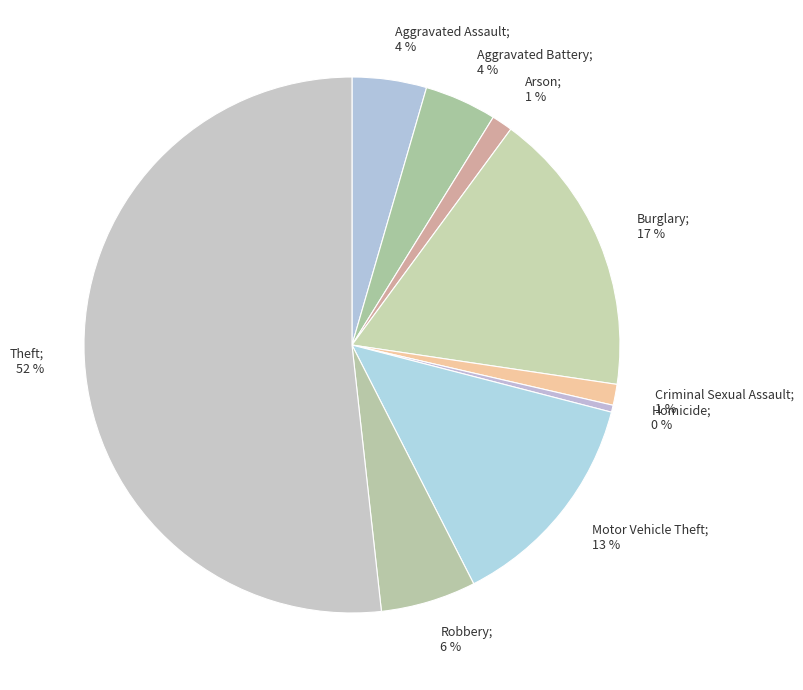

What is the smallest slice in the pie chart?

Homicide